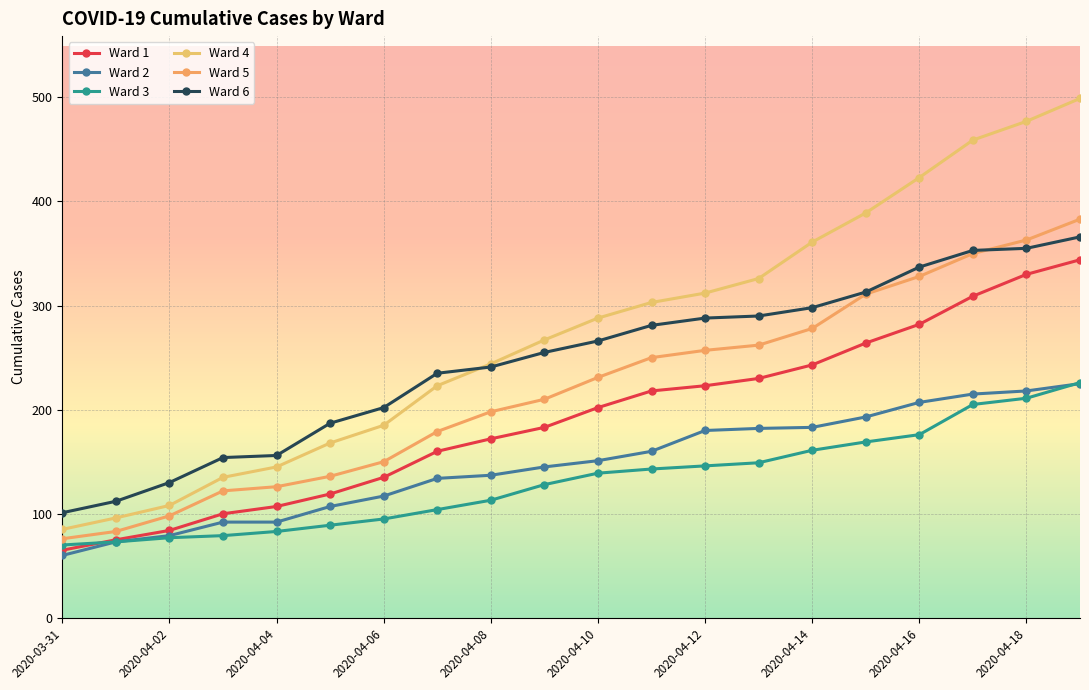

True or false: Ward 1 and Ward 3 intersect in this chart.

True